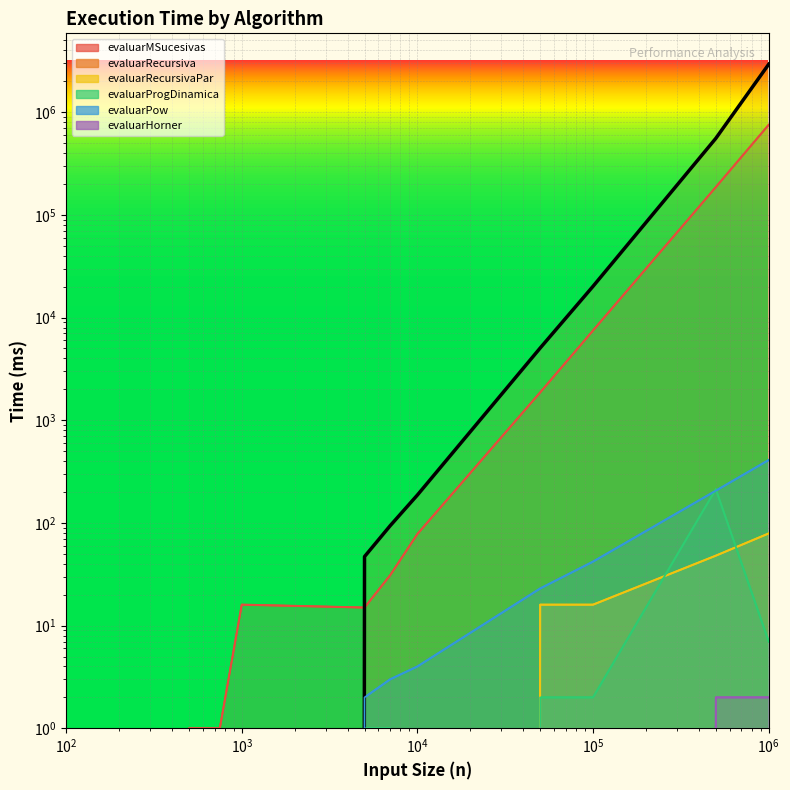

Rank the series by their maximum value, from lowest to highest.

evaluarHorner, evaluarRecursivaPar, evaluarProgDinamica, evaluarPow, evaluarMSucesivas, evaluarRecursiva